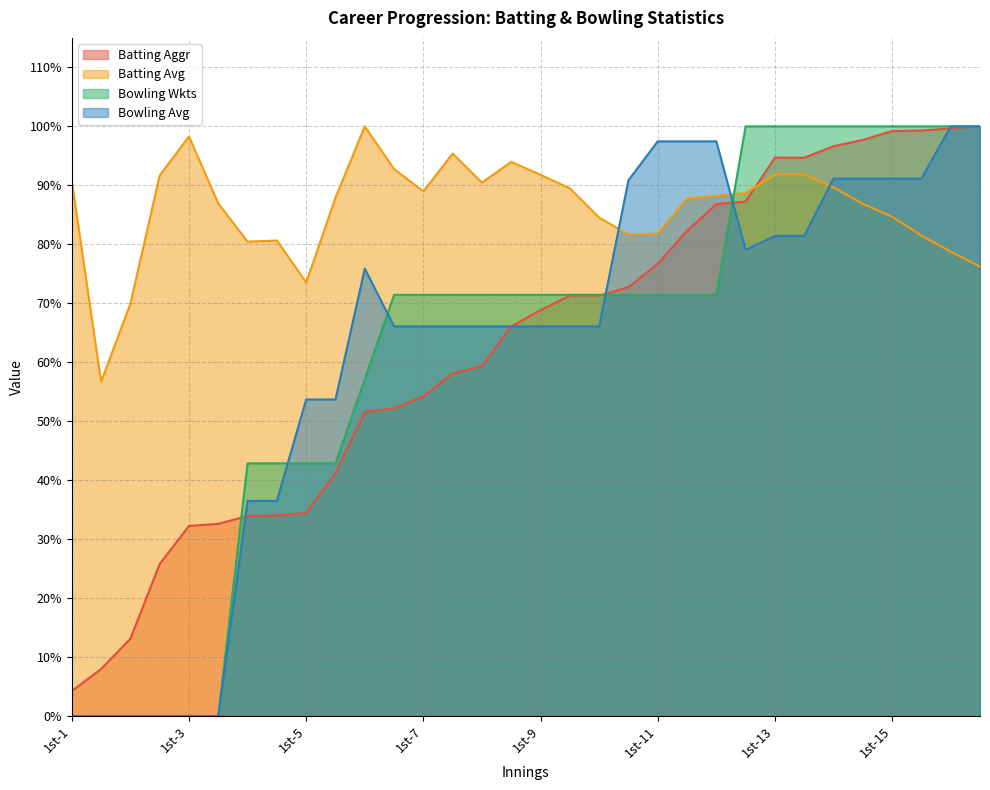

Does the chart have visible grid lines?

Yes